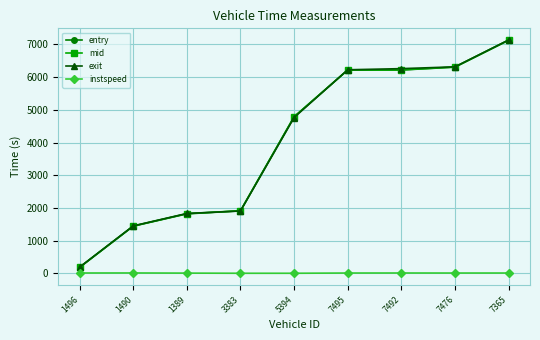

What is the value of the entry point at the 1st from the left?

184.5